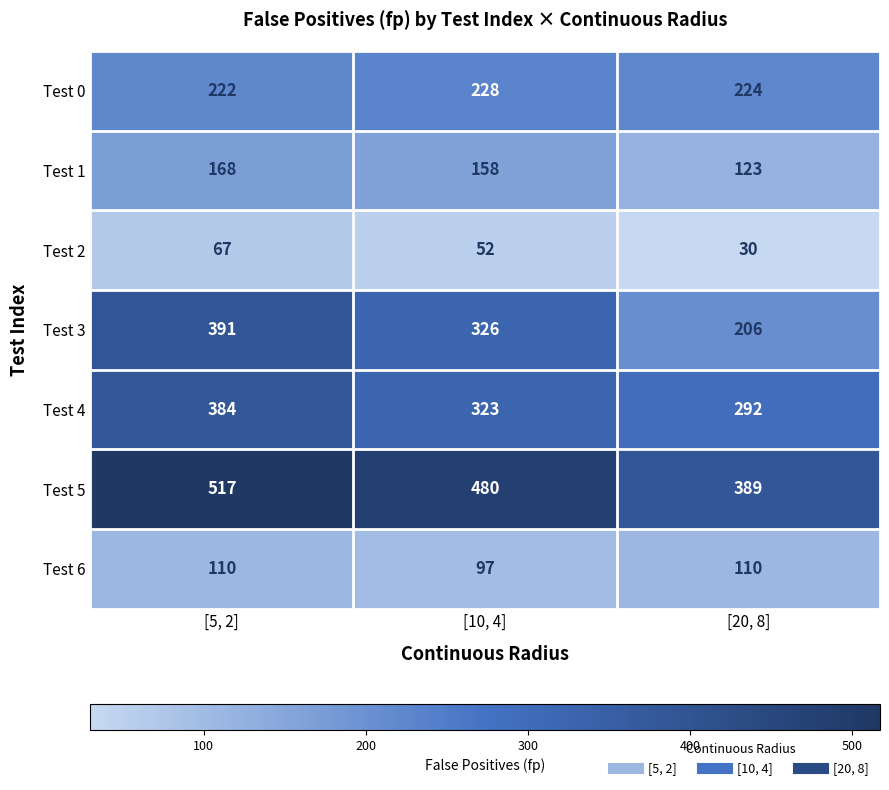

Which series has the largest total across all categories?

Test 5